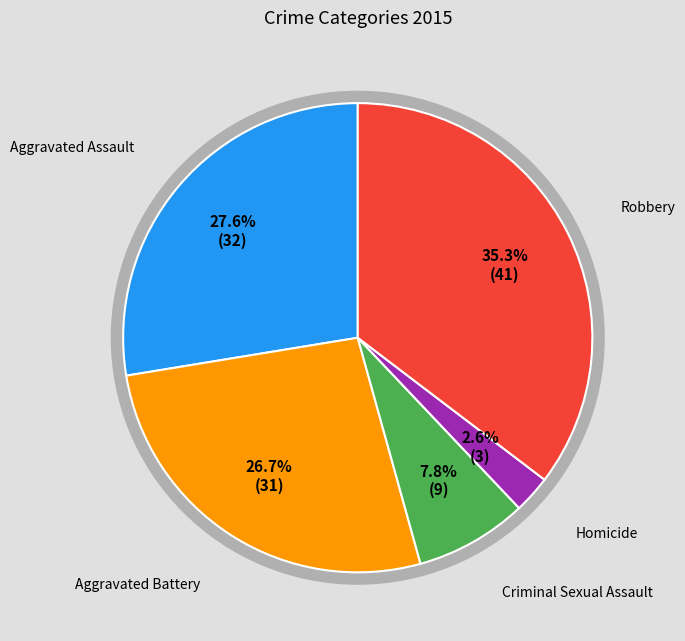

What percentage is NOT represented by Robbery?

64.7%